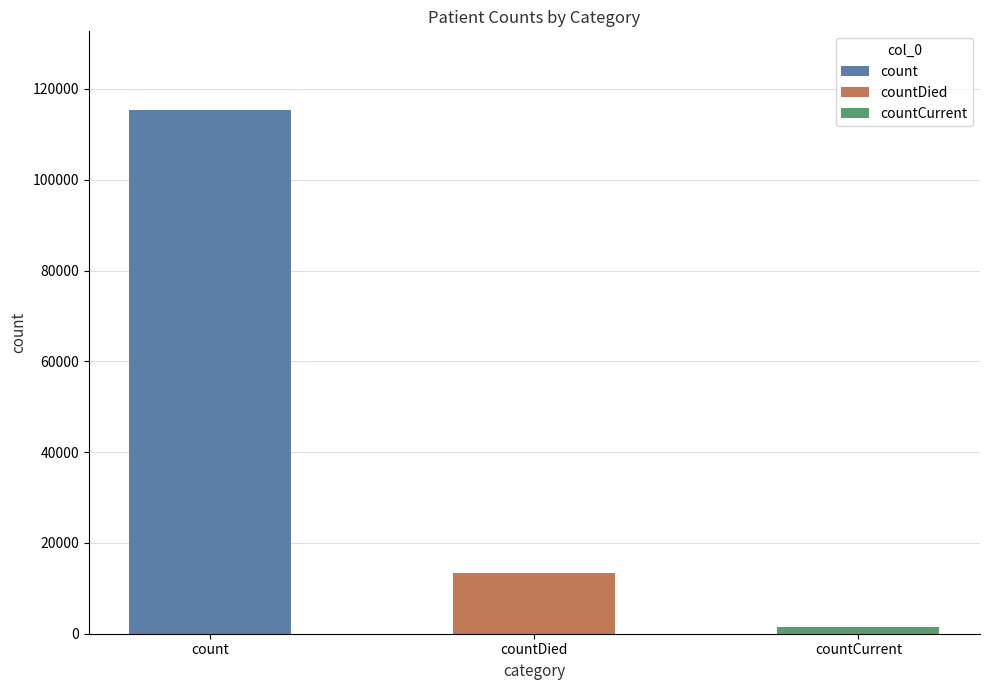

What is the label of the 2nd bar from the left?

countDied